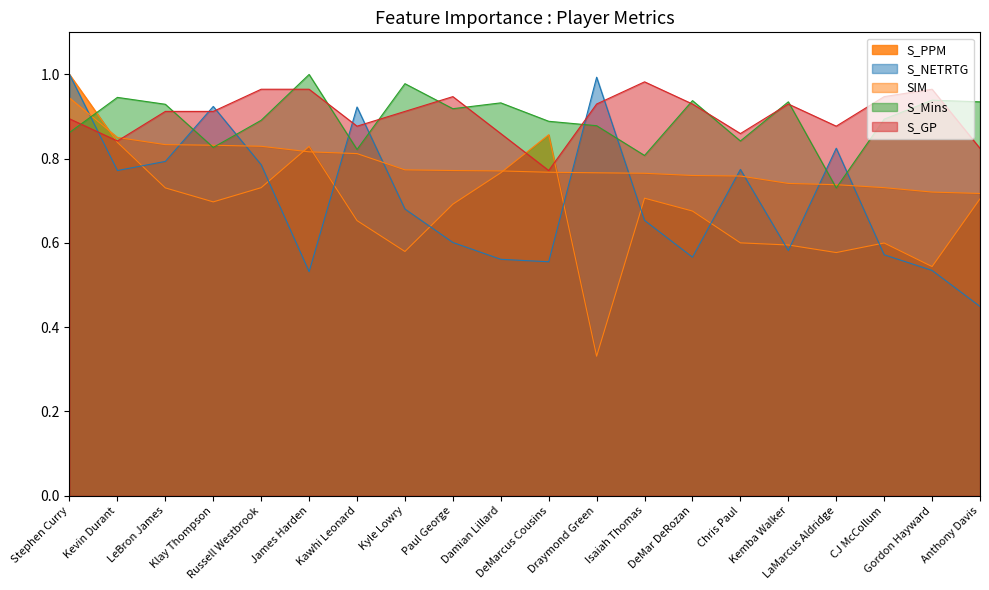

Reading left to right, list all the values displayed in this chart.

S_PPM: 1.0	0.8	0.7	0.7	0.7	0.8	0.7	0.6	0.7	0.8	0.9	0.3	0.7	0.7	0.6	0.6	0.6	0.6	0.5	0.7
S_NETRTG: 1.0	0.8	0.8	0.9	0.8	0.5	0.9	0.7	0.6	0.6	0.6	1.0	0.7	0.6	0.8	0.6	0.8	0.6	0.5	0.4
SIM: 0.9	0.9	0.8	0.8	0.8	0.8	0.8	0.8	0.8	0.8	0.8	0.8	0.8	0.8	0.8	0.7	0.7	0.7	0.7	0.7
S_Mins: 0.9	0.9	0.9	0.8	0.9	1.0	0.8	1.0	0.9	0.9	0.9	0.9	0.8	0.9	0.8	0.9	0.7	0.9	0.9	0.9
S_GP: 0.9	0.8	0.9	0.9	1.0	1.0	0.9	0.9	0.9	0.9	0.8	0.9	1.0	0.9	0.9	0.9	0.9	0.9	1.0	0.8